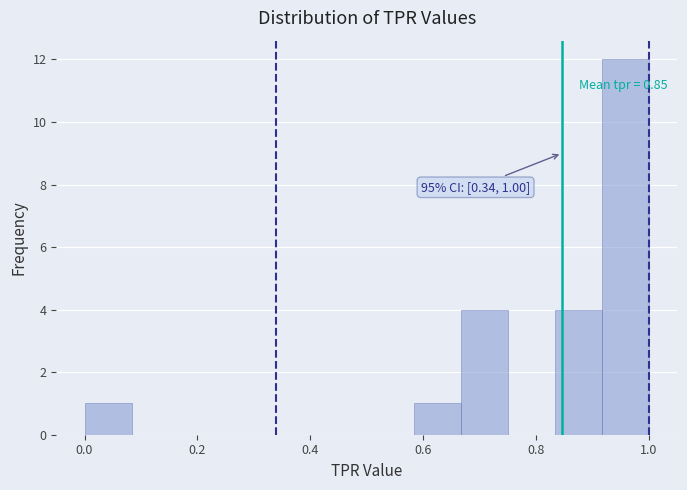

Which range on the x-axis has the tallest bar?

0.92 to 1.00